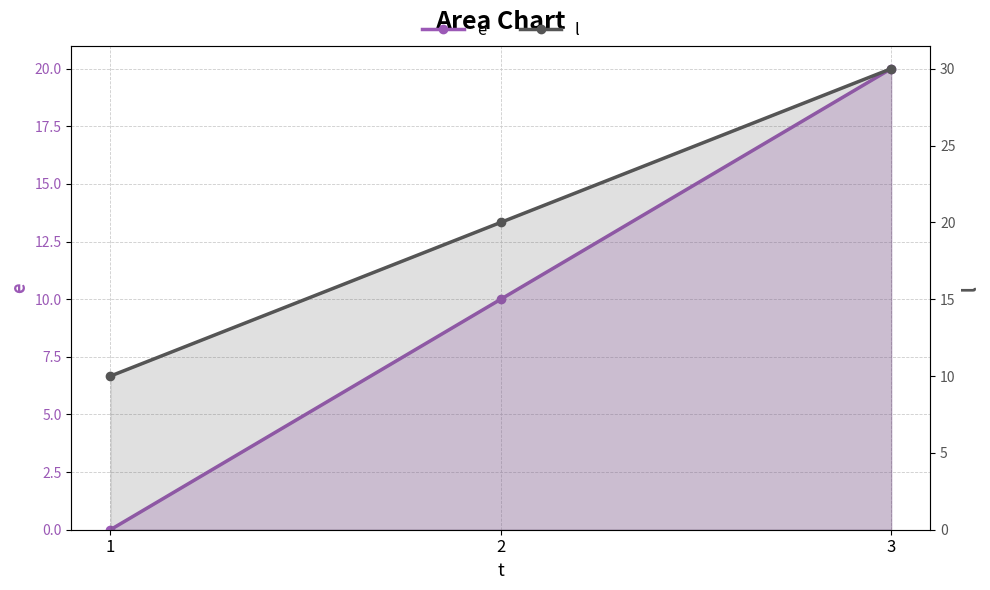

The e series shows 0 at 1. True or false?

True